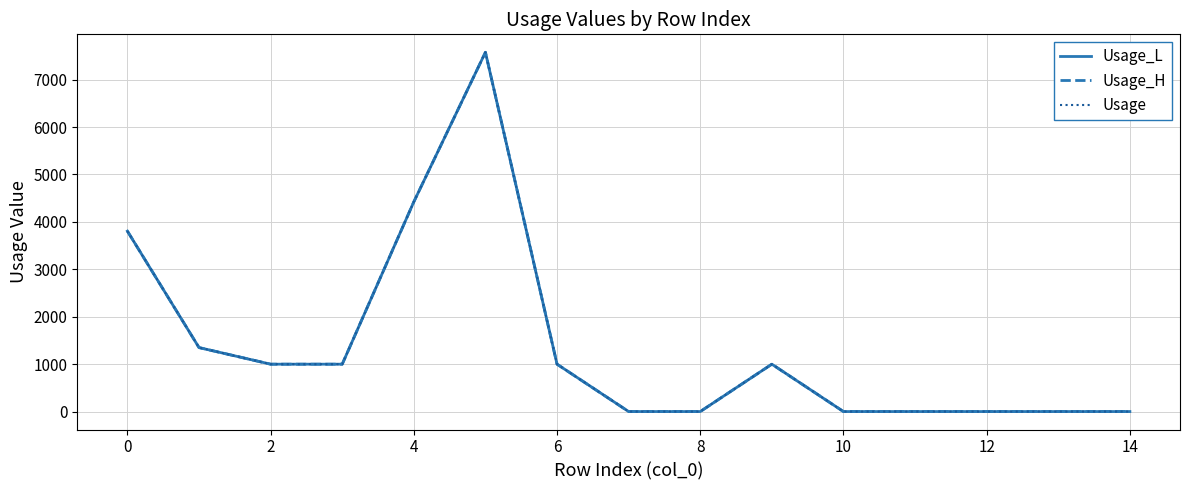

Does the chart have visible grid lines?

Yes